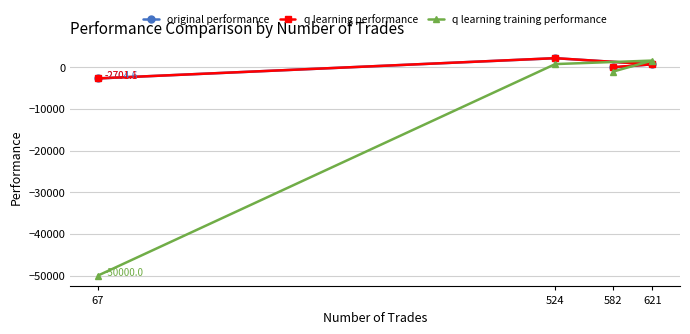

How many data points in original performance are less than 676?

2